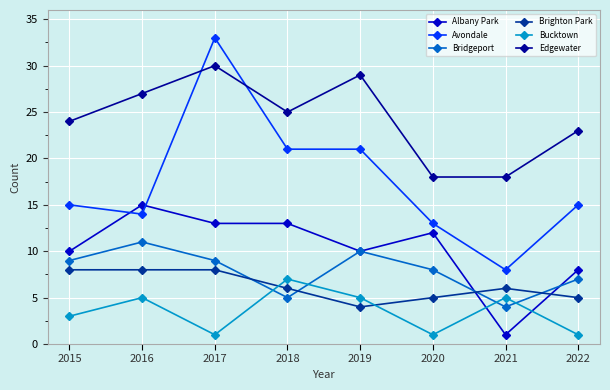

Read the Brighton Park value at 2020.

5